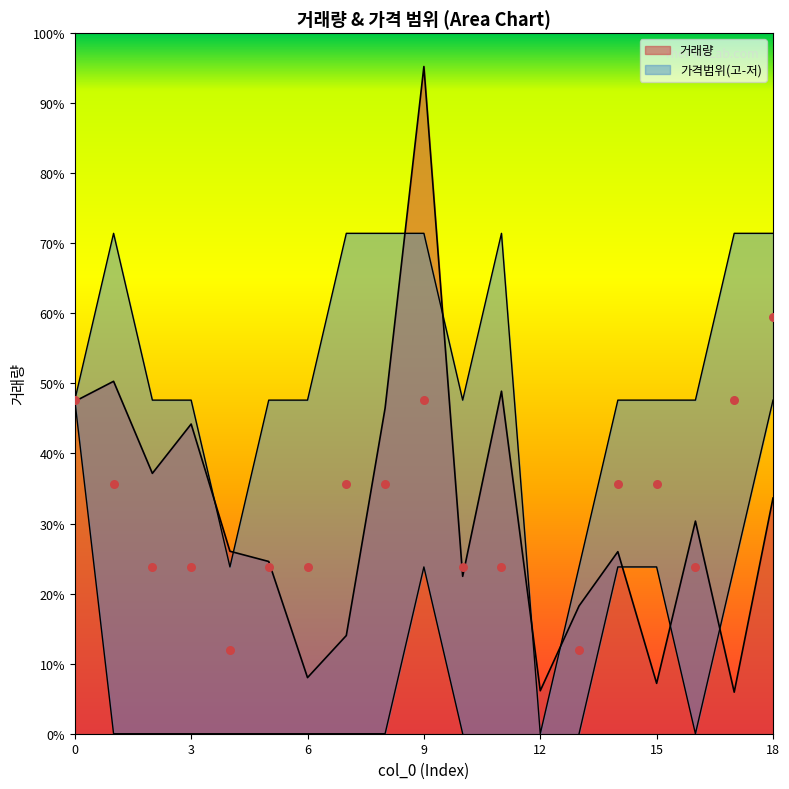

Which series has the widest spread of Y values?

거래량